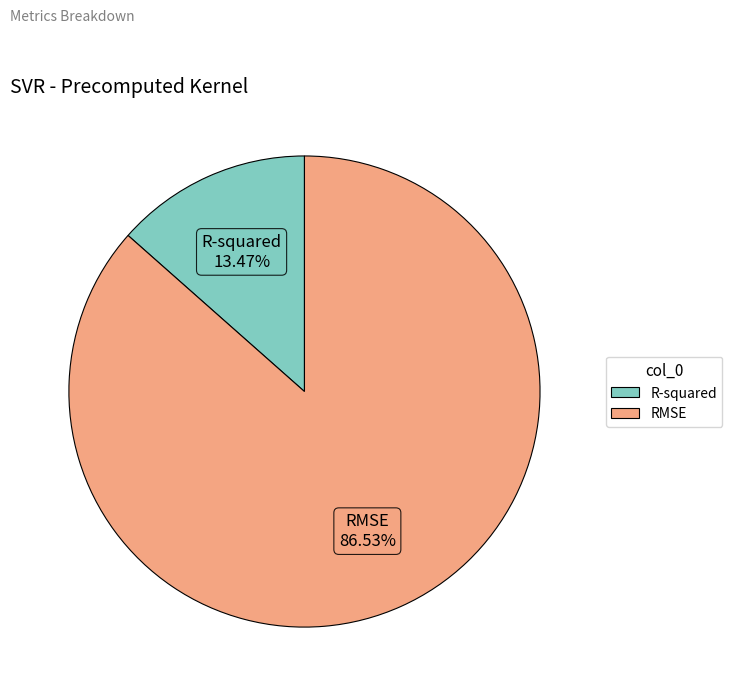

What is the smallest slice in the pie chart?

R-squared